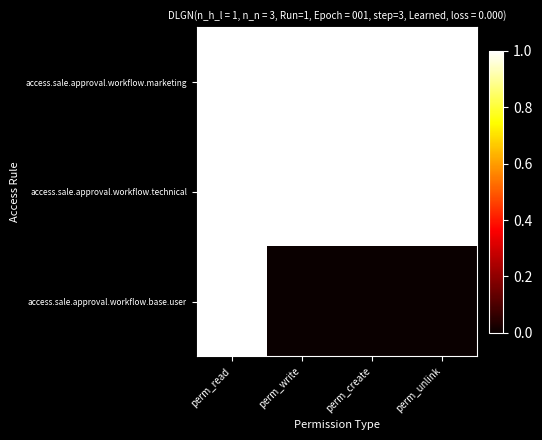

Which label corresponds to the smallest value in the chart?

perm_write